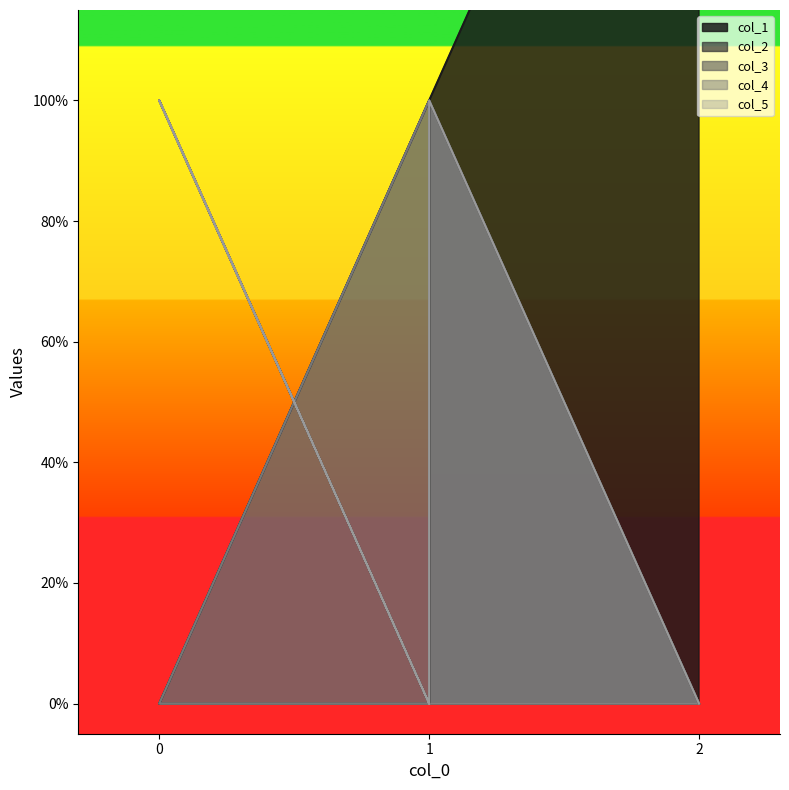

Is it true that col_1 equals -1 at 1?

False